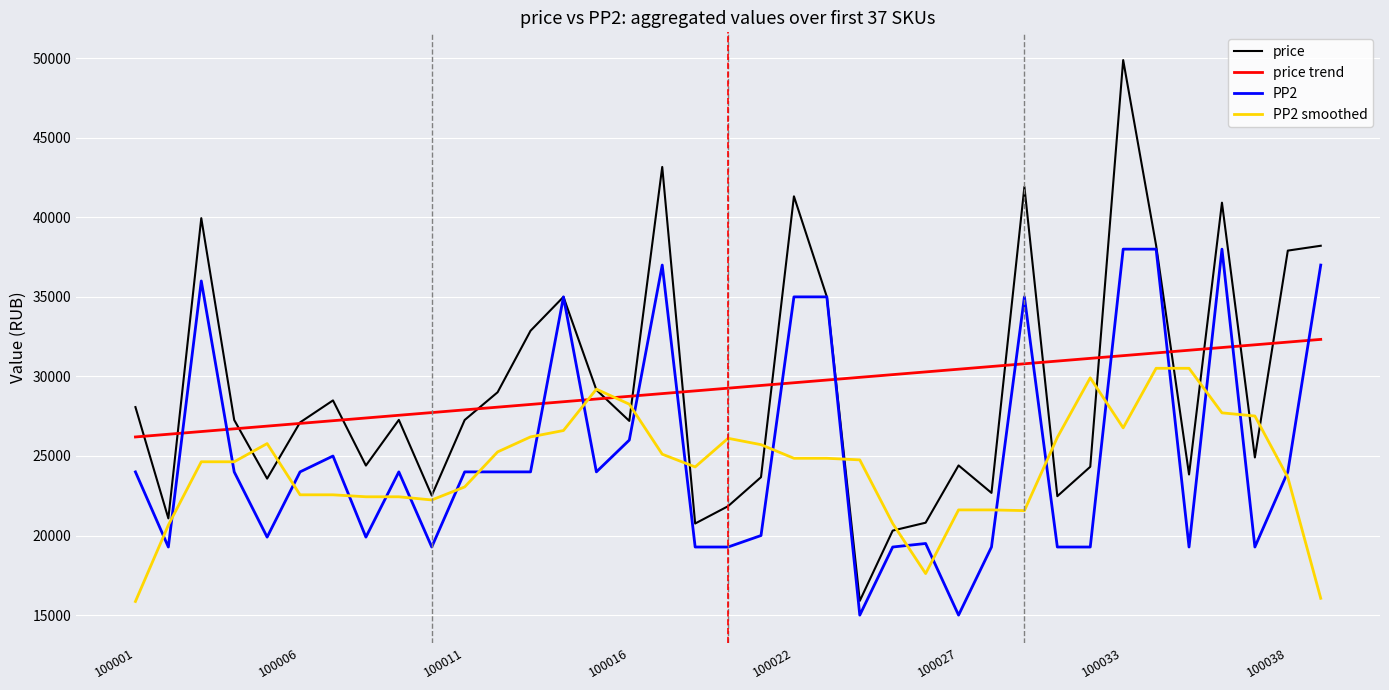

List the series in order of their peak value, highest first.

price, PP2, price trend, PP2 smoothed